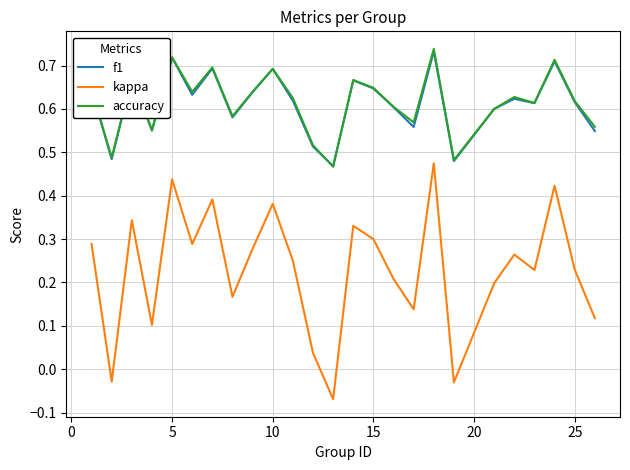

Which series has the widest spread of values?

kappa